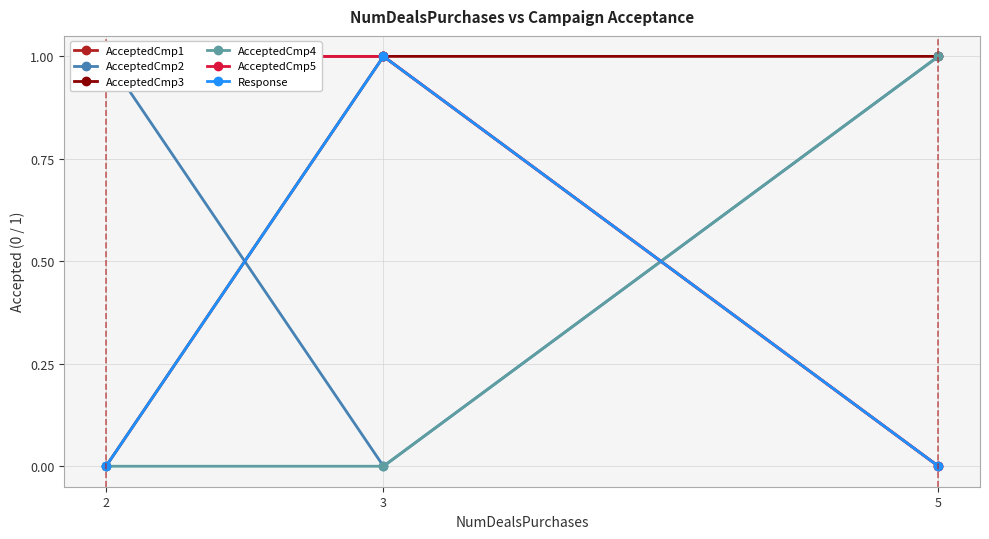

The AcceptedCmp5 series shows 1 at 3. True or false?

False